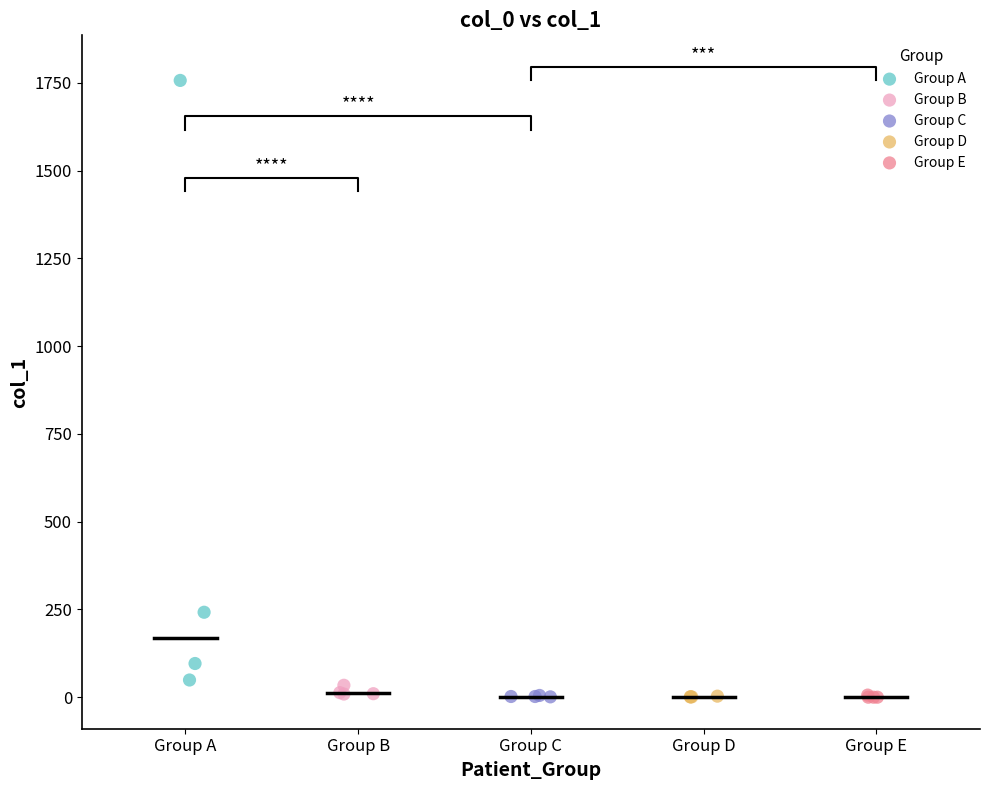

Which series contains the highest Y value?

Group A